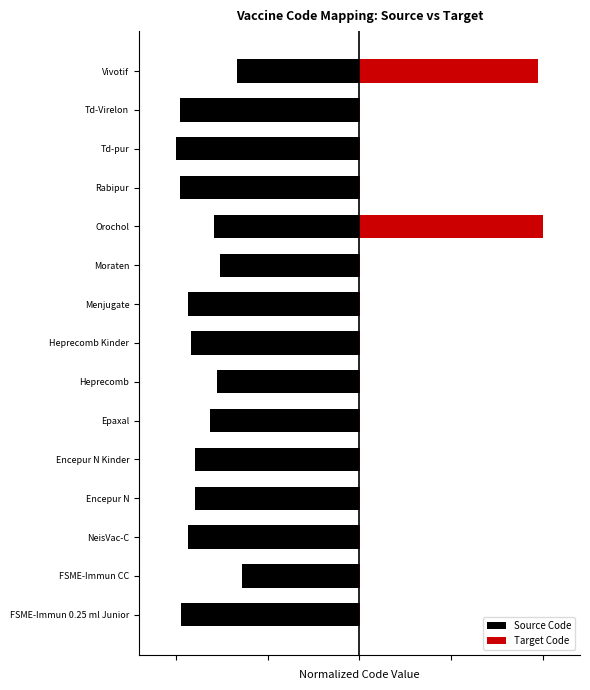

How many data points does each series have?

15